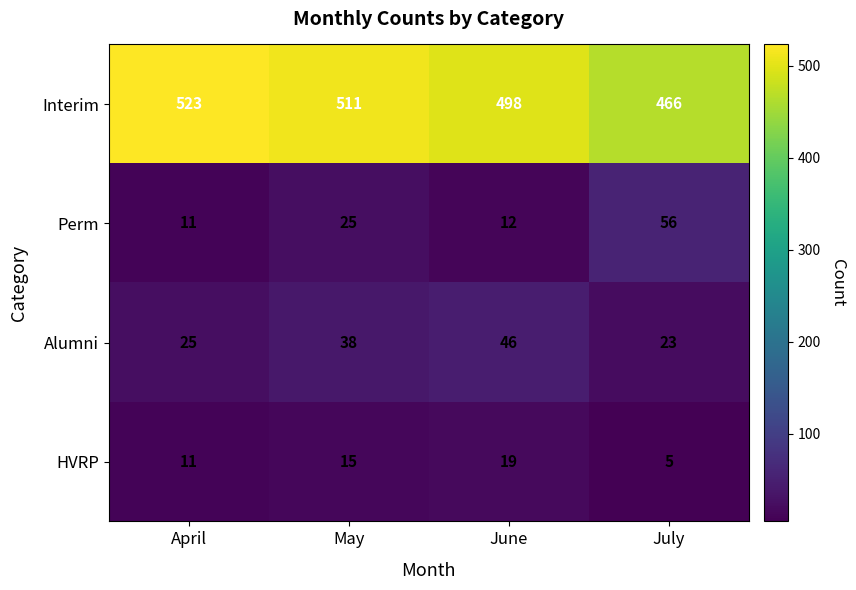

Which series has the largest total across all categories?

Interim